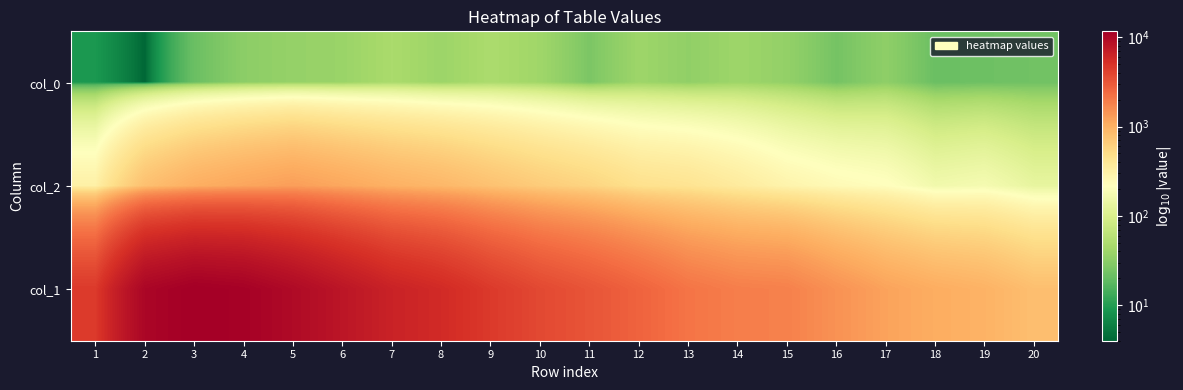

List the series in order of their peak value, highest first.

col_1, col_2, col_0